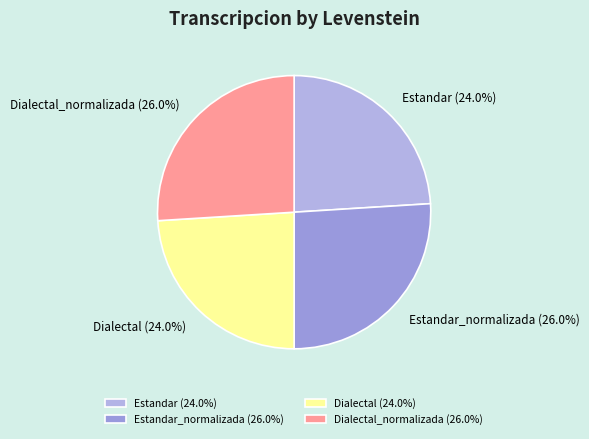

What portion of the pie excludes Dialectal?

76.0%